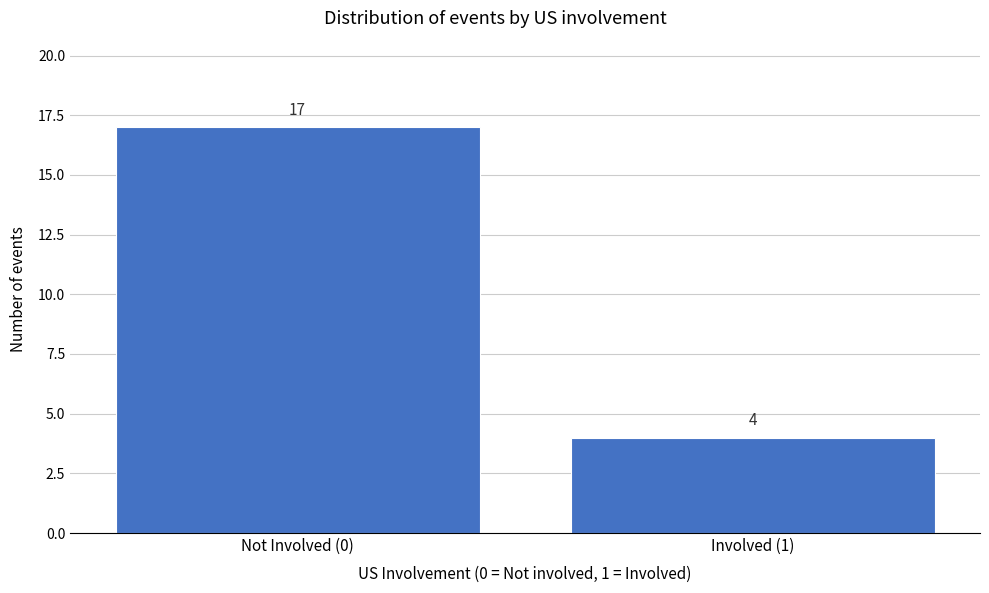

Reading left to right, what are all the values shown in this chart?

Not Involved (0)=17	Involved (1)=4